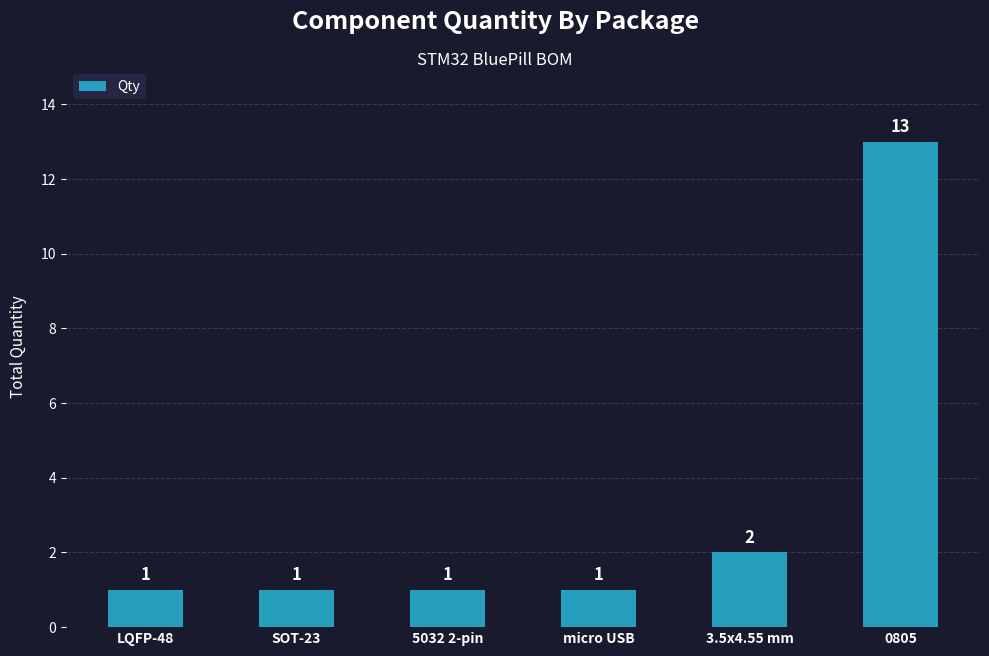

Does the chart contain stacked bars?

No